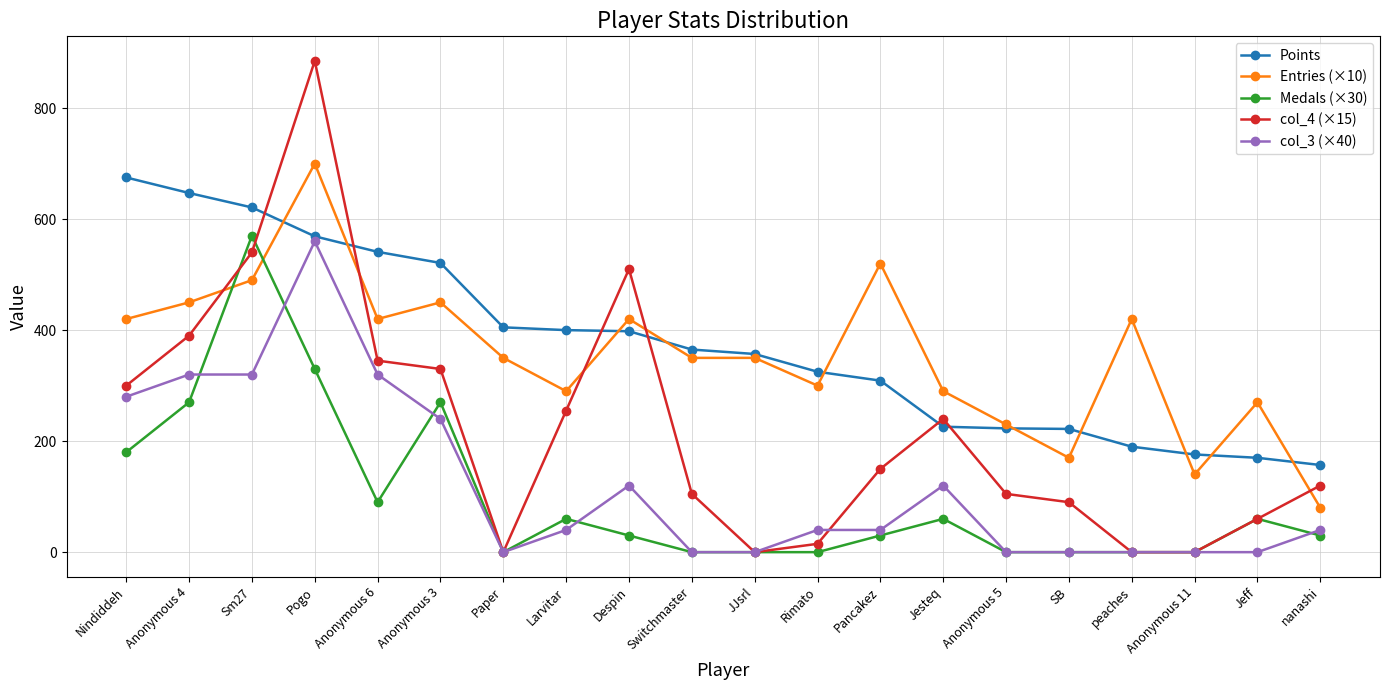

What is the total value across all series at Anonymous 6?

1716